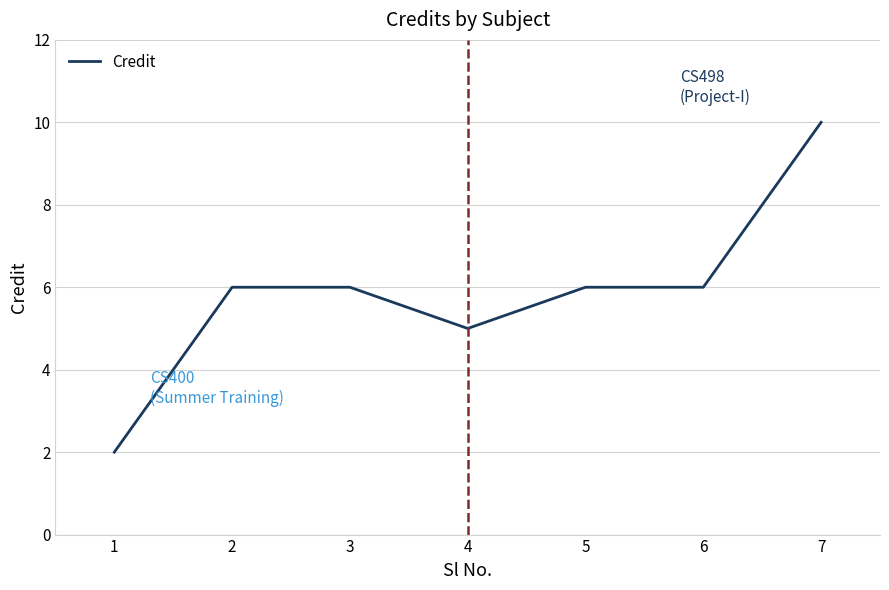

Reading left to right, what are all the values shown in this chart?

2	6	6	5	6	6	10